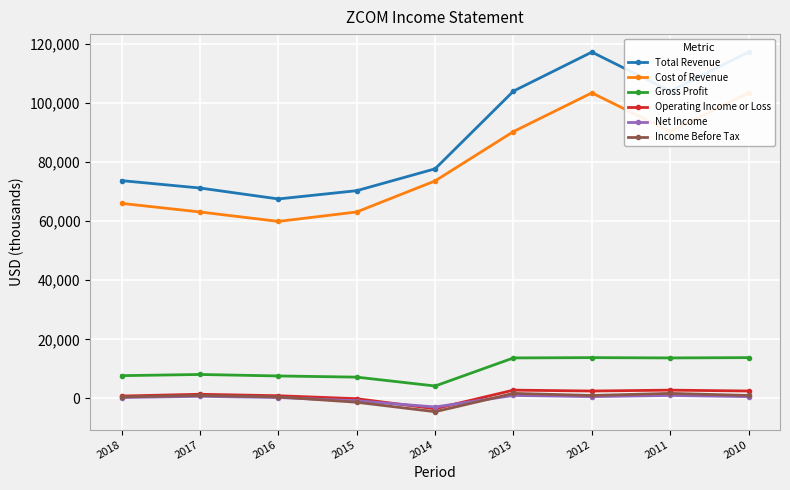

Reading left to right, what are all the values shown in this chart?

Total Revenue: 2018=73700	2017=71200	2016=67500	2015=70300	2014=77700	2013=104000	2012=117200	2011=104000	2010=117200
Cost of Revenue: 2018=66000	2017=63100	2016=59900	2015=63100	2014=73600	2013=90300	2012=103400	2011=90300	2010=103400
Gross Profit: 2018=7700	2017=8100	2016=7600	2015=7200	2014=4200	2013=13700	2012=13800	2011=13700	2010=13800
Operating Income or Loss: 2018=800	2017=1400	2016=900	2015=-100	2014=-3500	2013=2800	2012=2500	2011=2800	2010=2500
Net Income: 2018=300	2017=700	2016=300	2015=-800	2014=-2900	2013=1000	2012=600	2011=1000	2010=600
Income Before Tax: 2018=500	2017=1000	2016=500	2015=-1300	2014=-4500	2013=1700	2012=1000	2011=1700	2010=1000